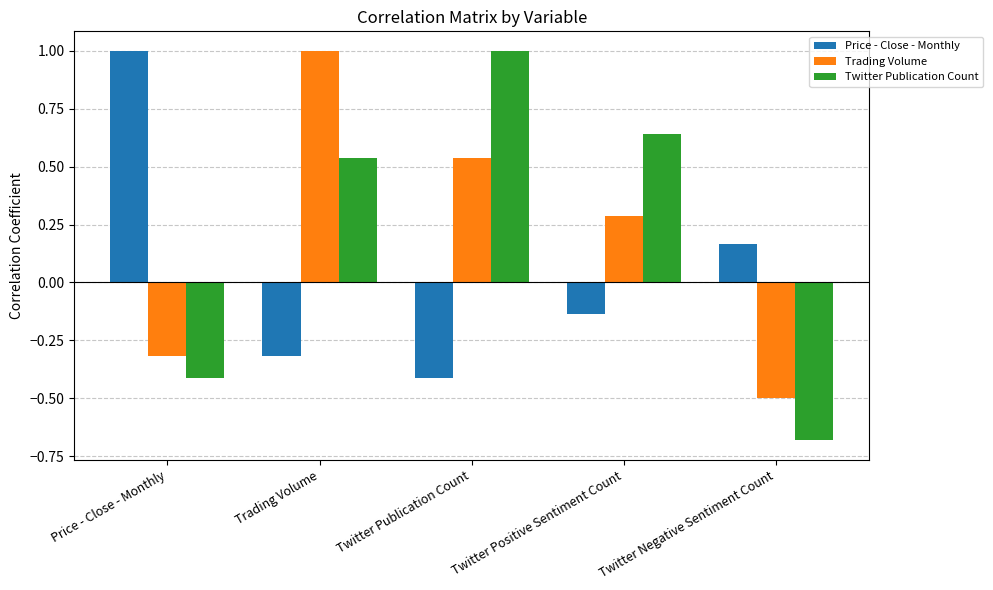

How many data points in Price - Close - Monthly are above 0?

2